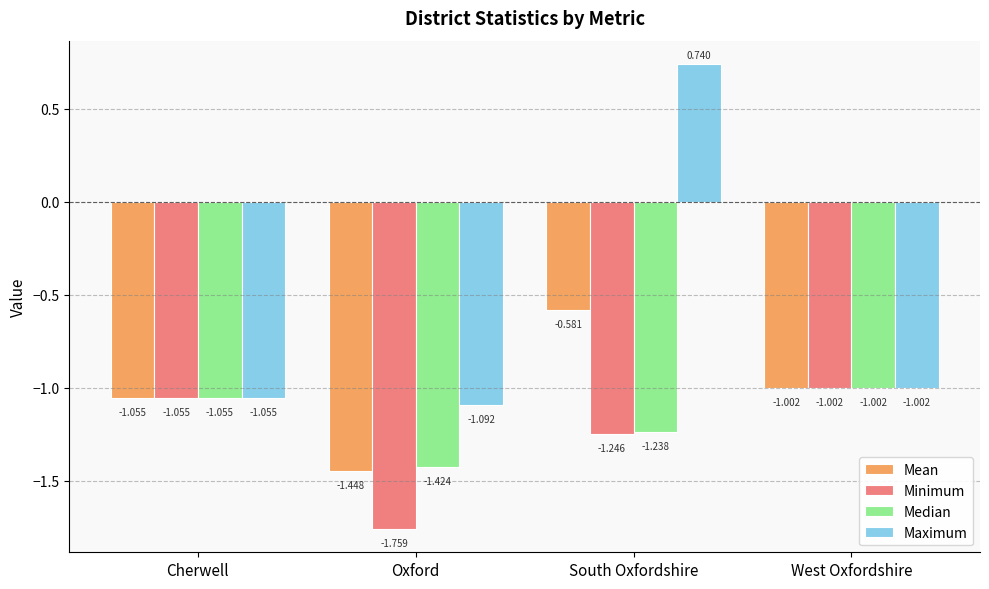

The Maximum series shows -1.0 at West Oxfordshire. True or false?

True